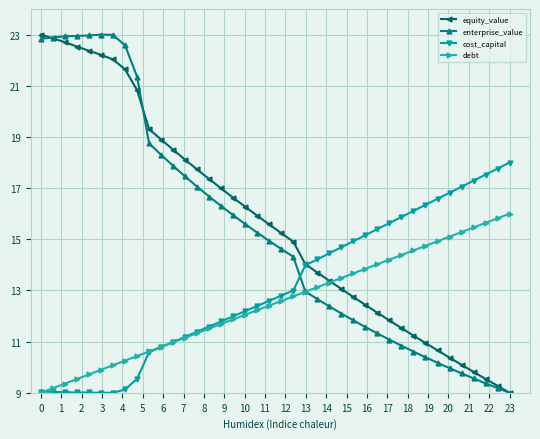

How many times do cost_capital and equity_value cross each other?

1